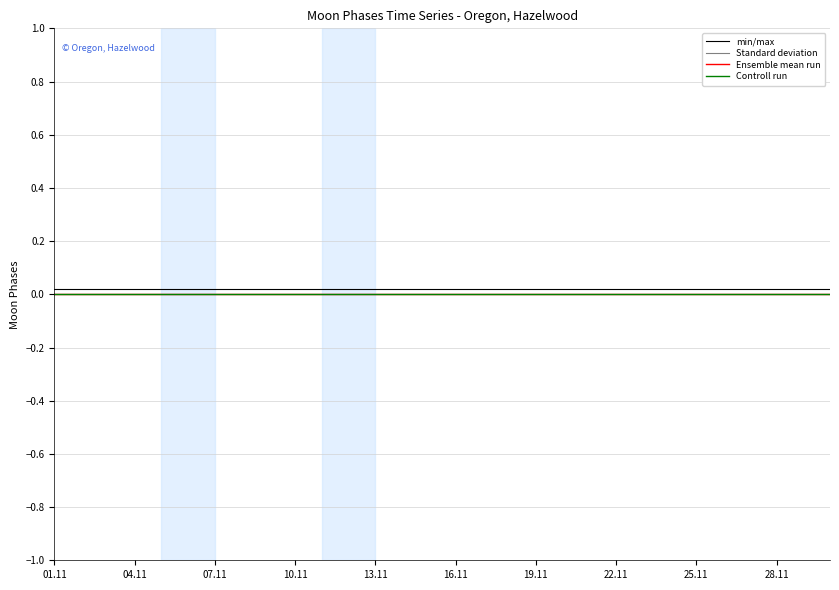

True or false: min/max and Standard deviation intersect in this chart.

False